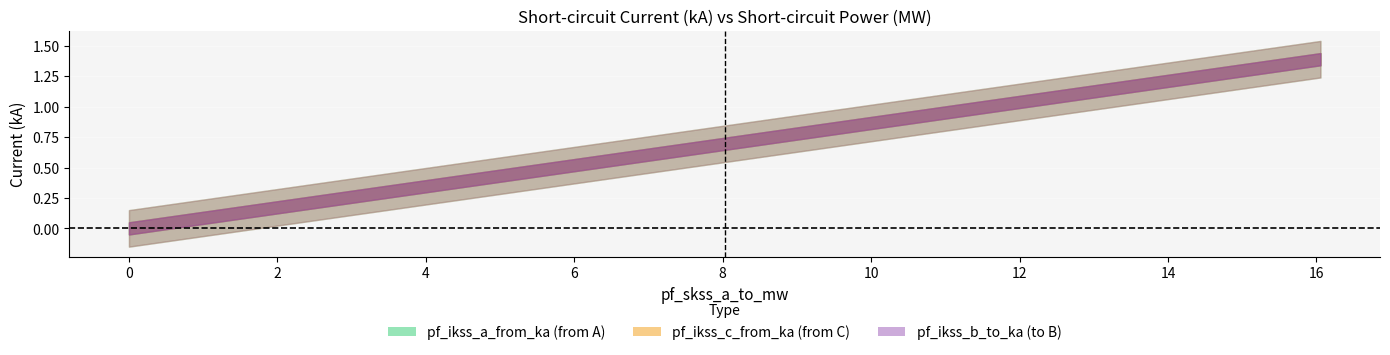

The pf_ikss_b_to_ka series shows 2.1 at Line_0. True or false?

False